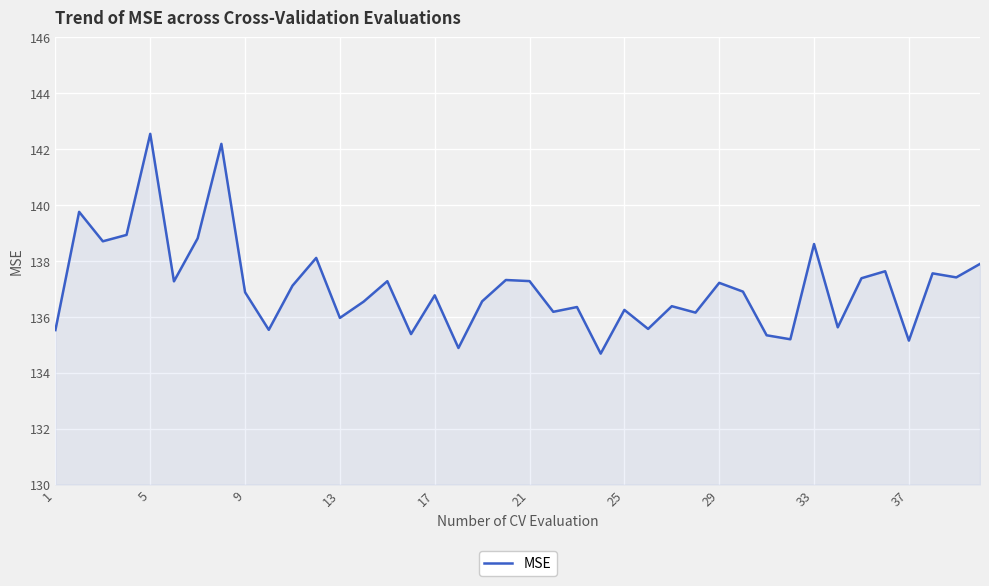

What is the minimum value shown in the chart?

134.7